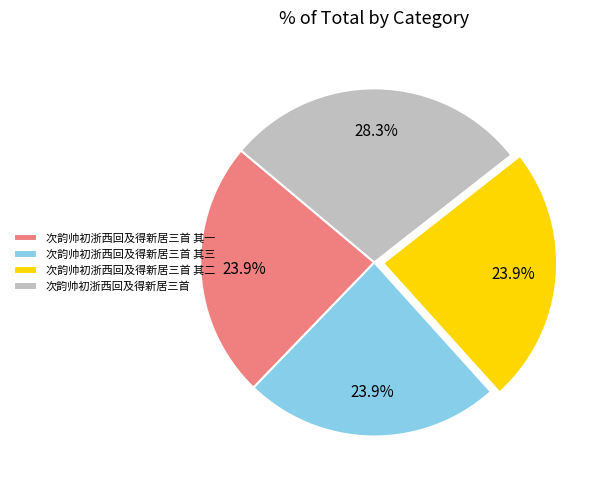

Approximately how many times larger is the value at 次韵帅初浙西回及得新居三首 其三 compared to 次韵帅初浙西回及得新居三首 其一?

1.0